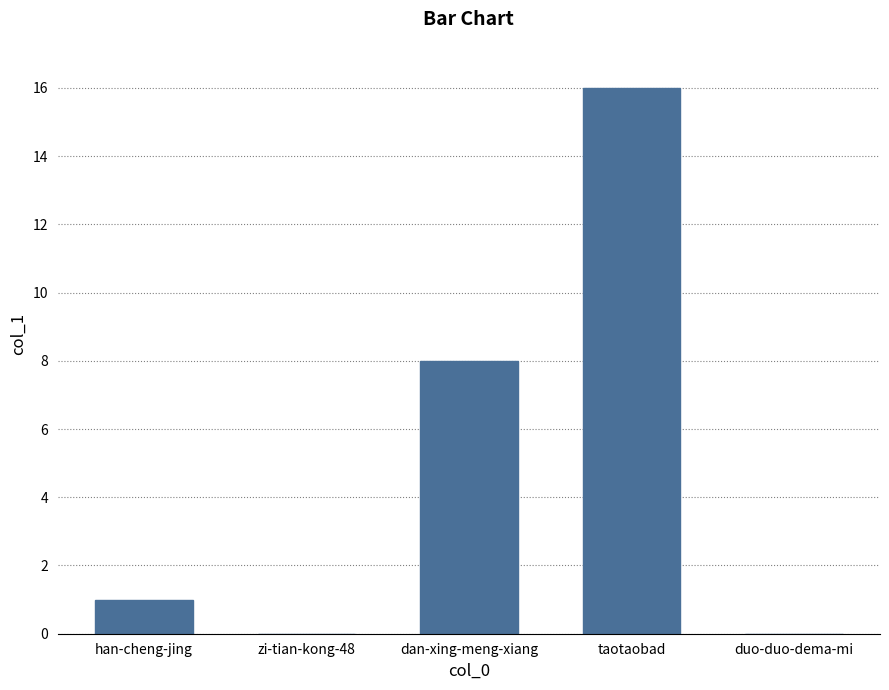

What is the sum of all values?

25